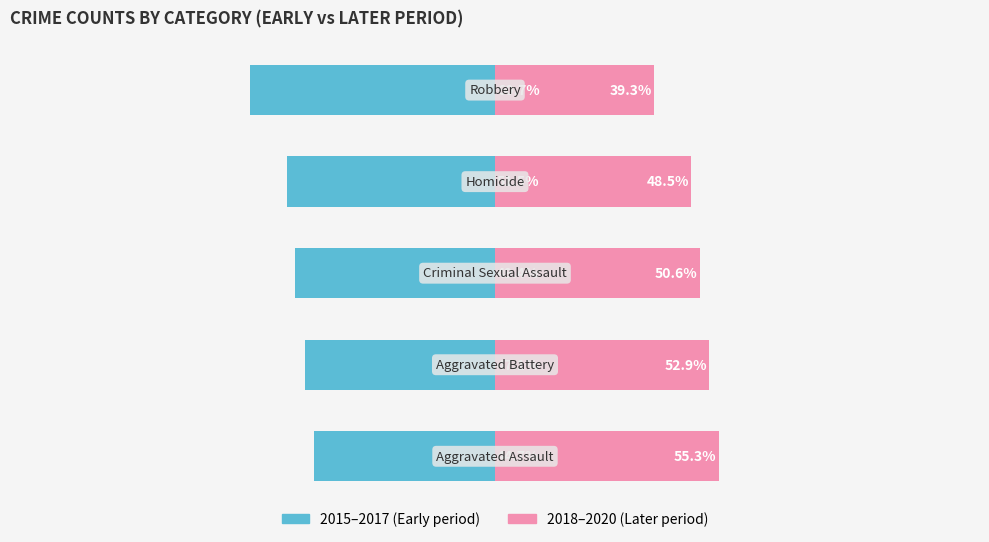

List the labels in order of 2018-2020 (Later period) value, smallest first.

4, 3, 2, 1, 0